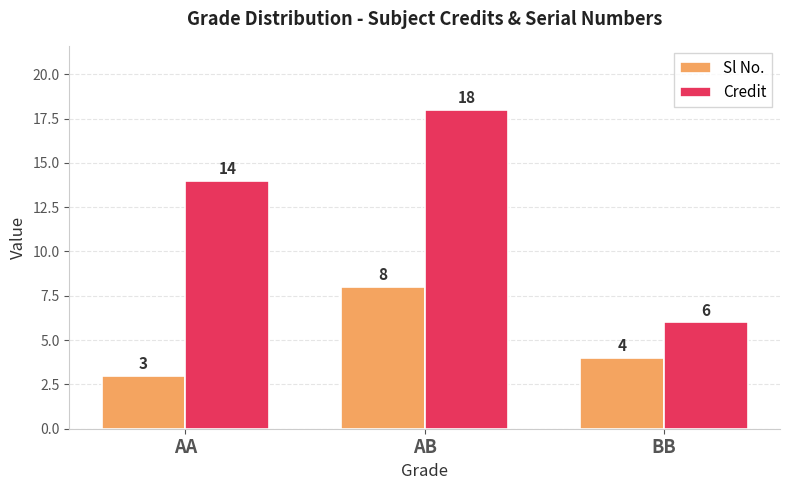

How many Sl No. values are between 3 and 8?

3